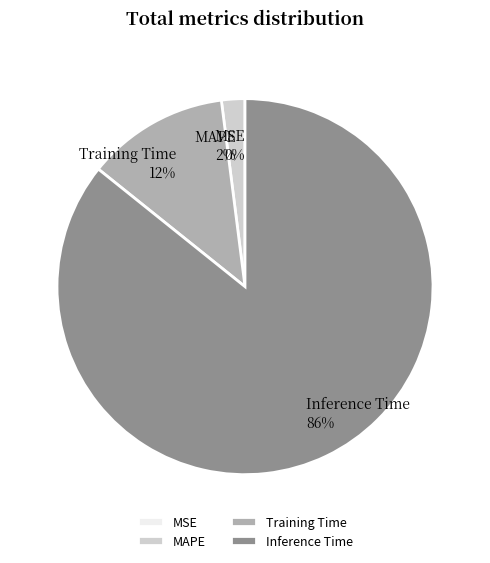

To the nearest percent, what portion does MAPE represent?

2%